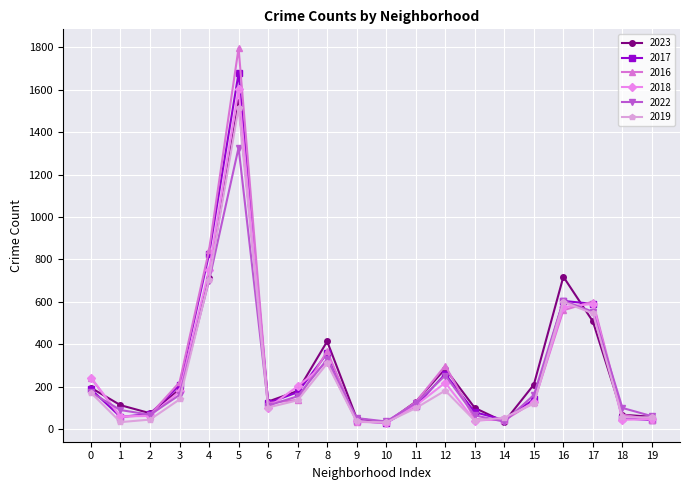

What is the lowest value of the 2019 series?

31